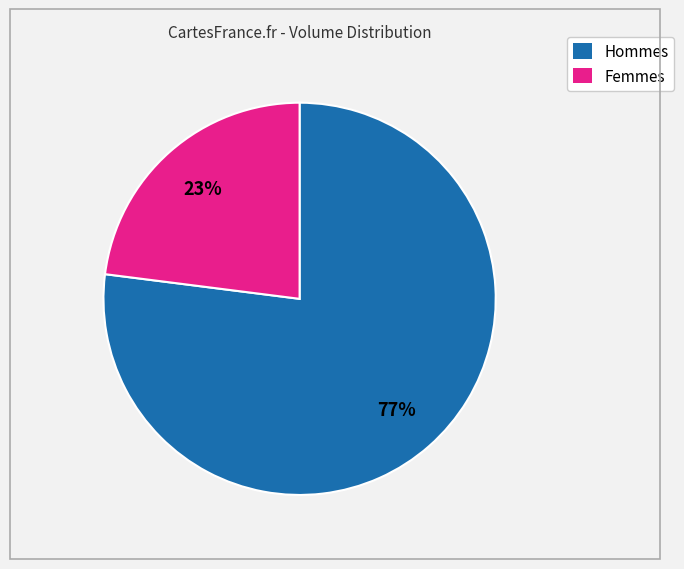

To the nearest percent, what portion does Hommes represent?

77%